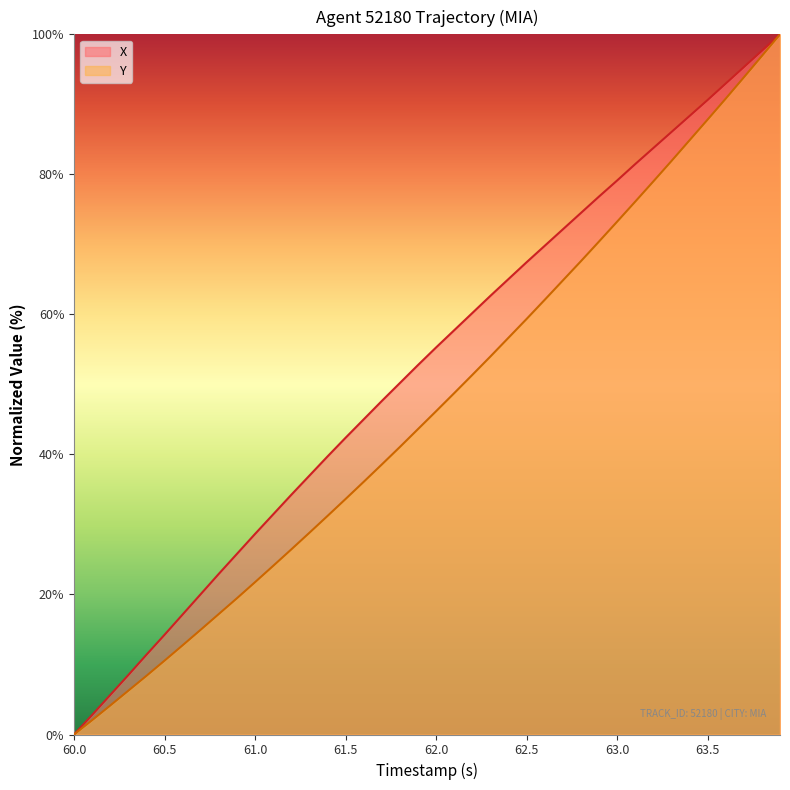

Reading right to left, list all the values displayed in this chart.

X: 100.0	97.7	95.3	93.0	90.6	88.3	86.0	83.8	81.5	79.1	76.8	74.5	72.1	69.8	67.4	65.0	62.6	60.2	57.7	55.3	52.8	50.2	47.6	45.0	42.4	39.7	37.0	34.2	31.4	28.6	25.8	22.9	20.0	17.1	14.2	11.4	8.5	5.6	2.8	0.0
Y: 100.0	96.9	93.8	90.8	87.8	84.9	81.9	79.0	76.1	73.2	70.4	67.6	64.8	62.1	59.3	56.7	54.0	51.4	48.7	46.2	43.6	41.1	38.6	36.1	33.6	31.2	28.8	26.4	24.1	21.8	19.5	17.2	15.0	12.7	10.5	8.4	6.3	4.1	2.0	0.0